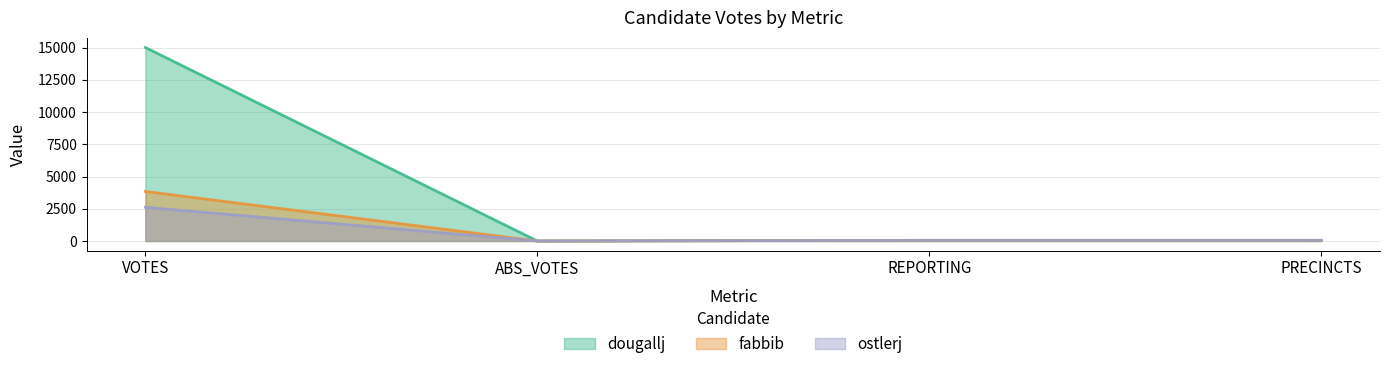

What is the average value of the dougallj series?

3779